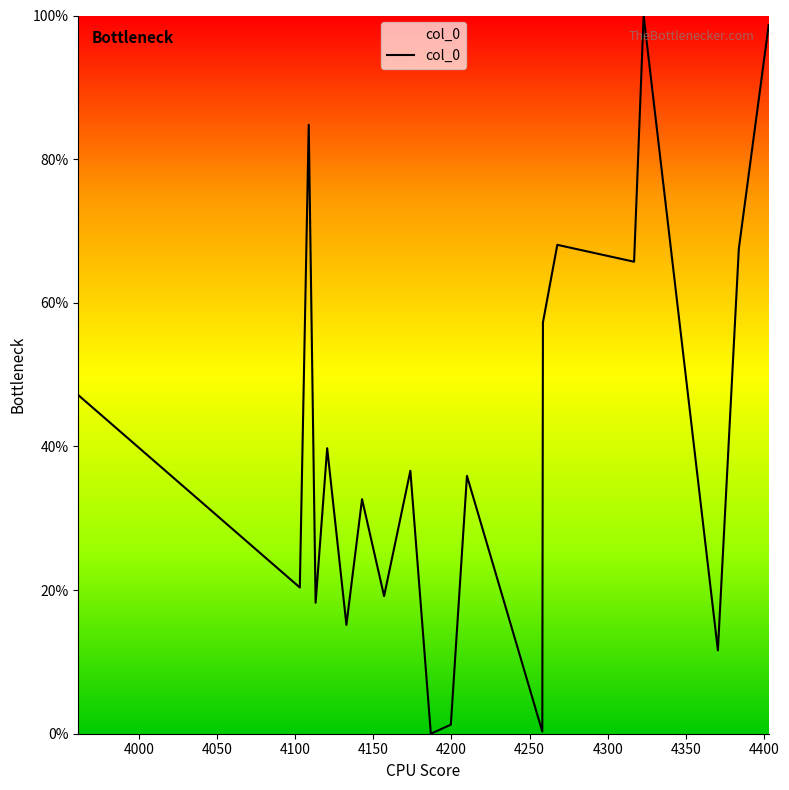

What is the maximum value shown in the chart?

100.0